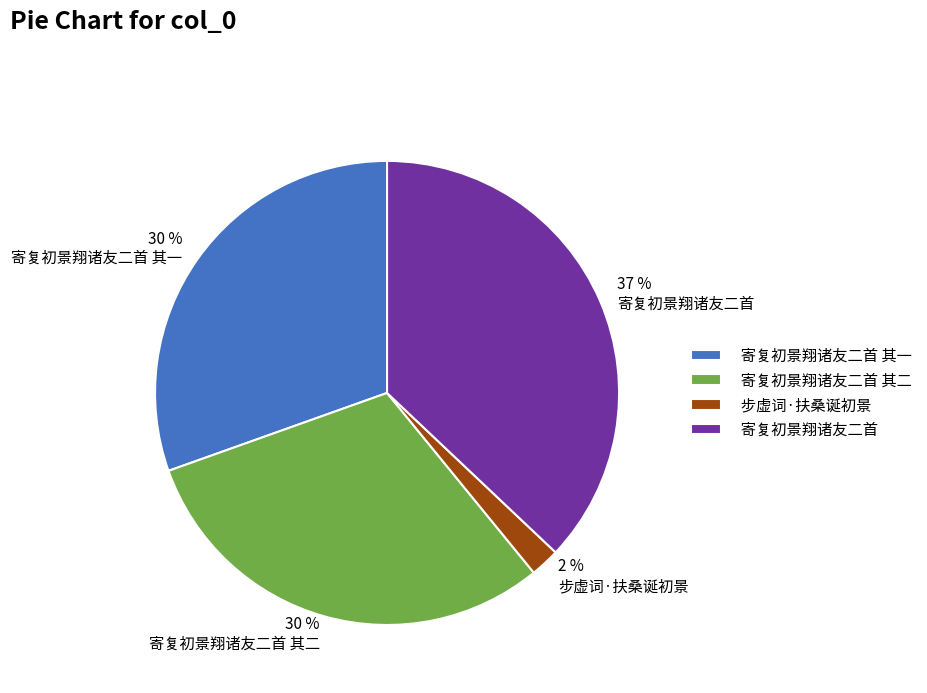

Approximately how many times larger is the value at 步虚词·扶桑诞初景 compared to 寄复初景翔诸友二首 其二?

0.1